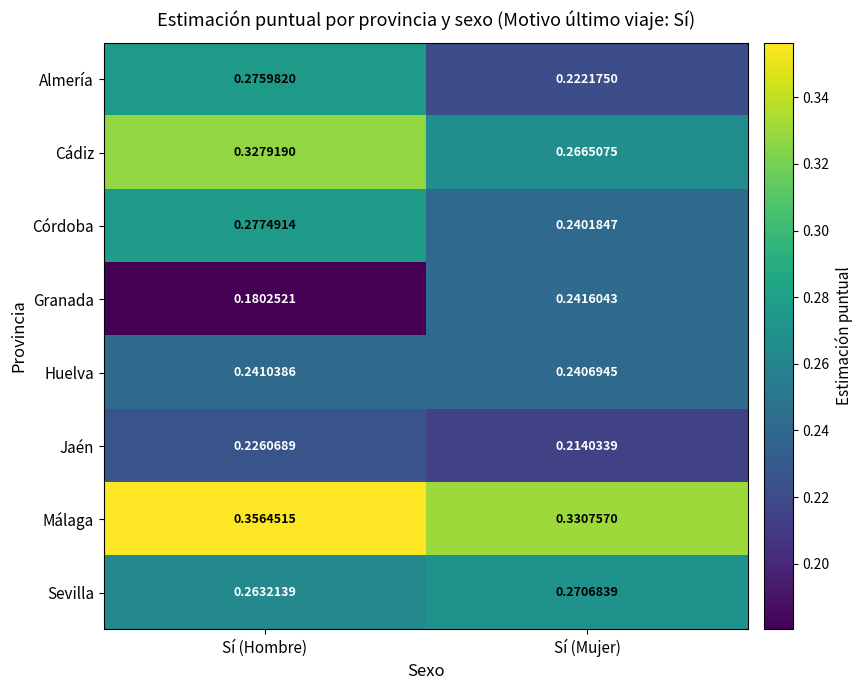

Which series has the largest total across all categories?

Málaga